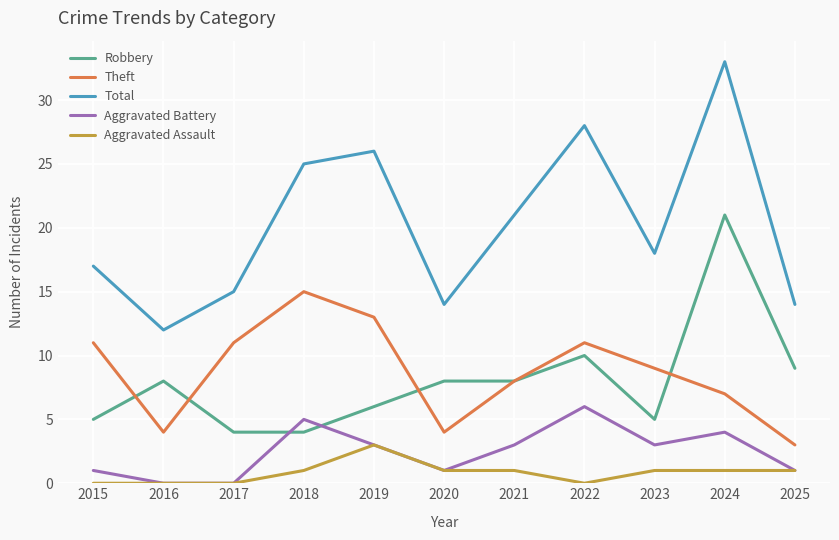

What is the total value across all series at 2017?

30